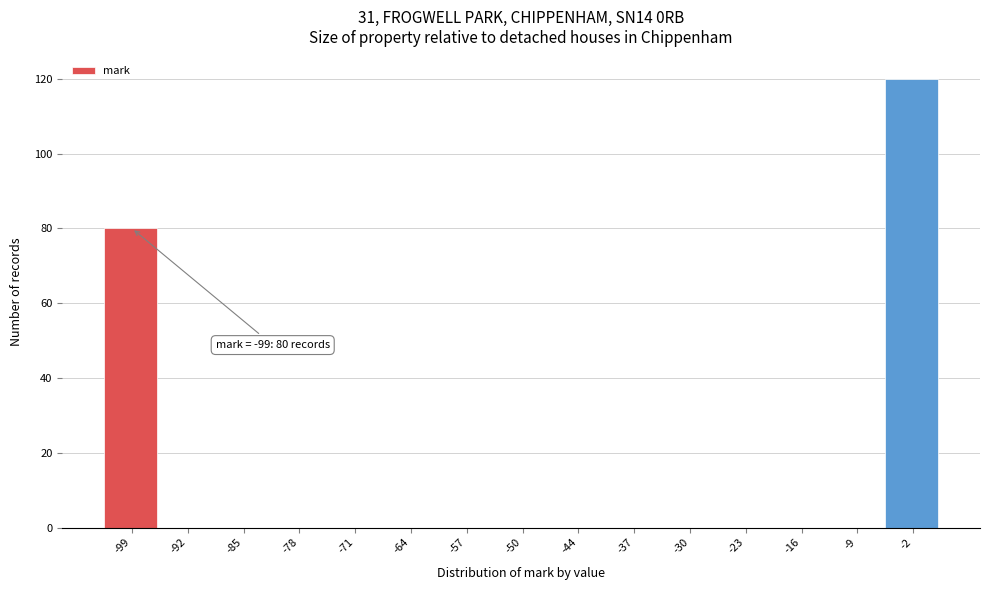

Reading right to left, extract all data points from this chart.

-2=120	-9=0	-16=0	-23=0	-30=0	-37=0	-44=0	-50=0	-57=0	-64=0	-71=0	-78=0	-85=0	-92=0	-99=80